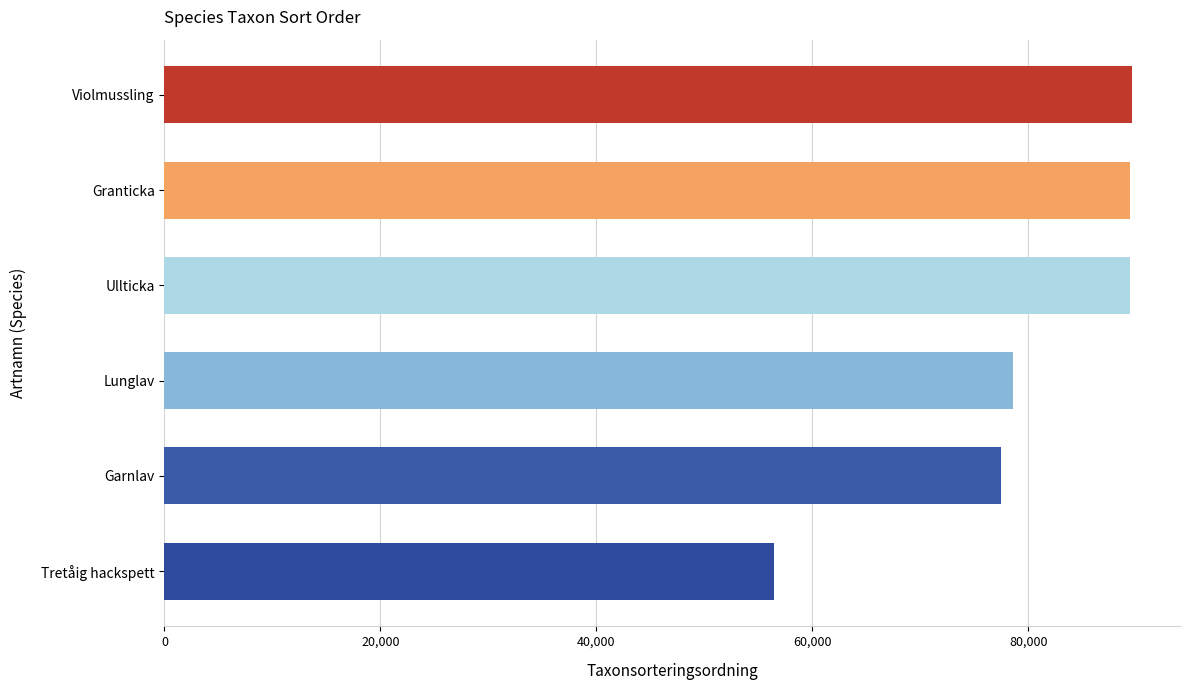

Which category has the lowest value across all series?

Tretåig hackspett